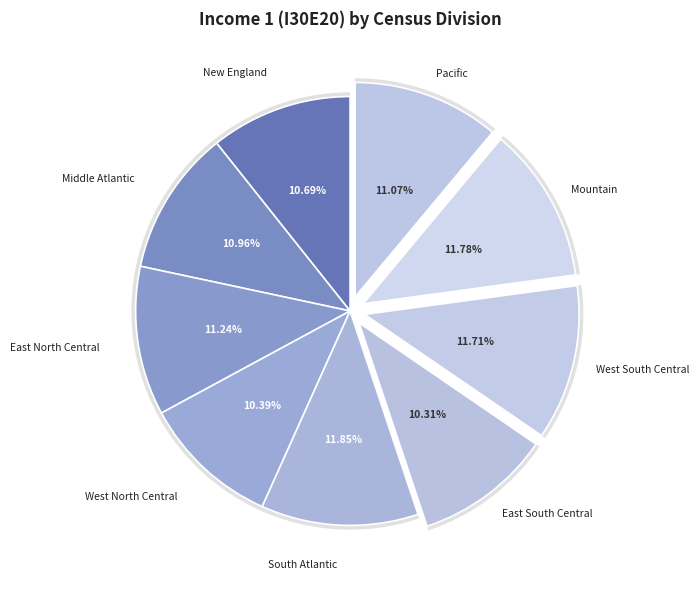

The Mountain slice represents 12% of the pie. True or false?

True